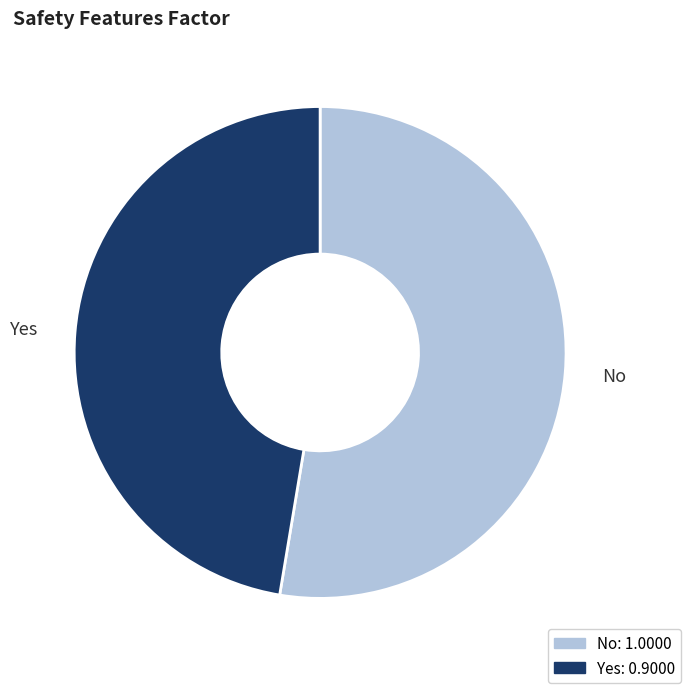

Is the sum of Yes and No greater than half?

Yes